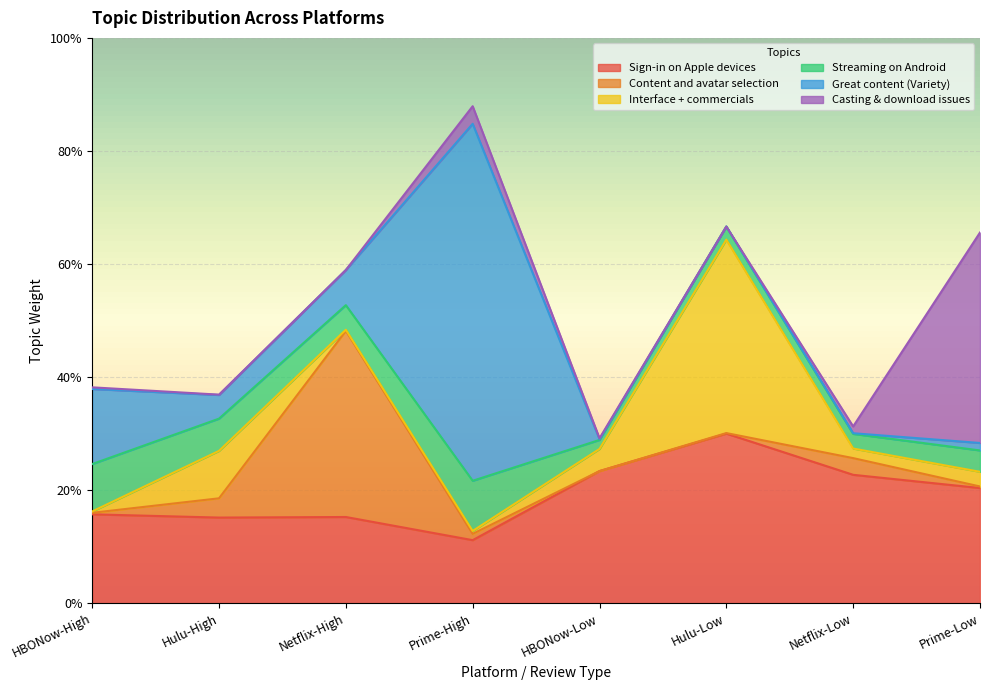

What is the maximum value for Casting & download issues?

0.4